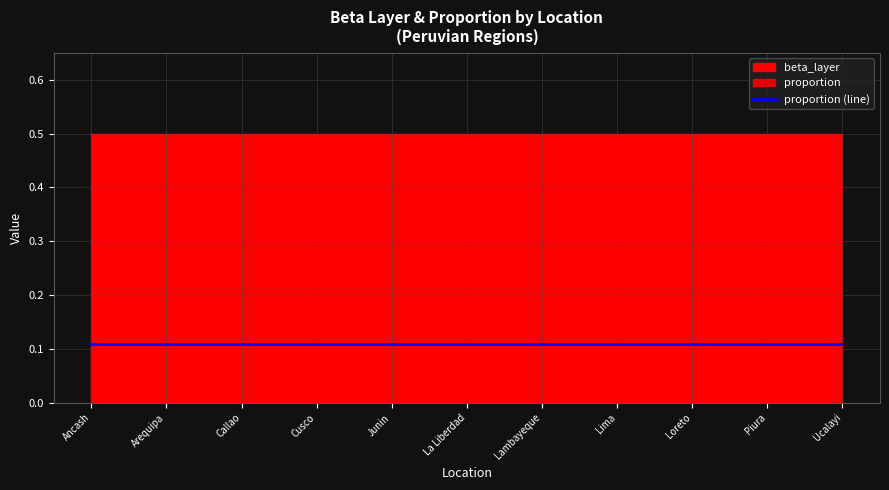

What value does the beta_layer series have at Piura?

0.5